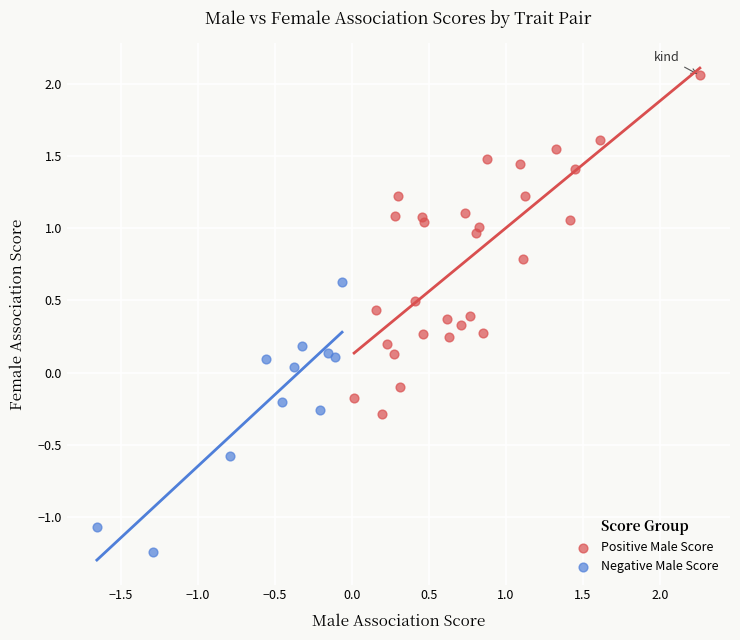

Which series has the widest spread of Y values?

Positive Male Score